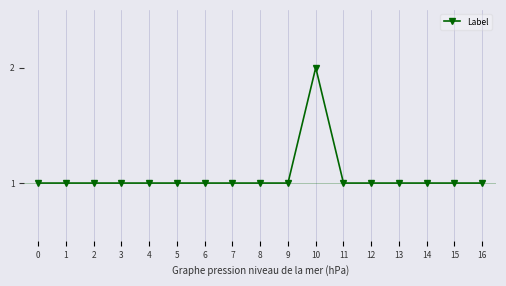

Count the number of categories in the chart.

17